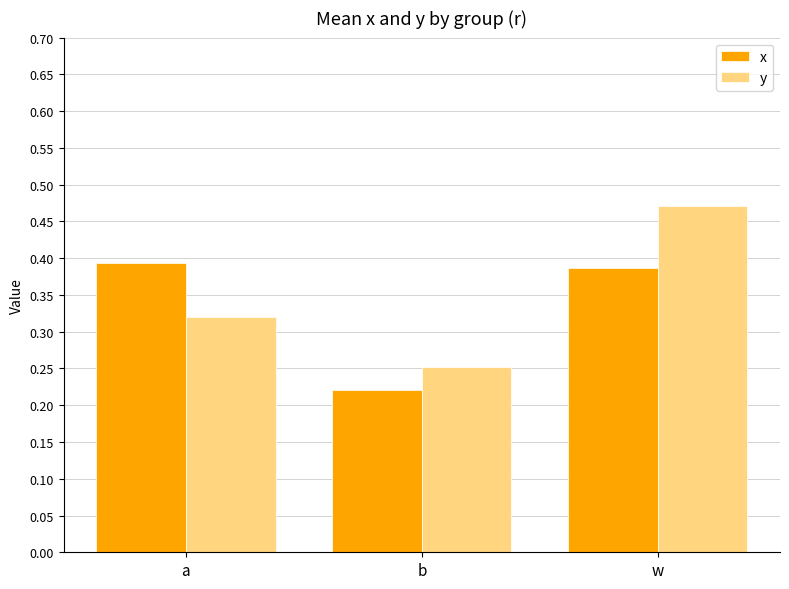

Is it true that x equals 0.4 at b?

False